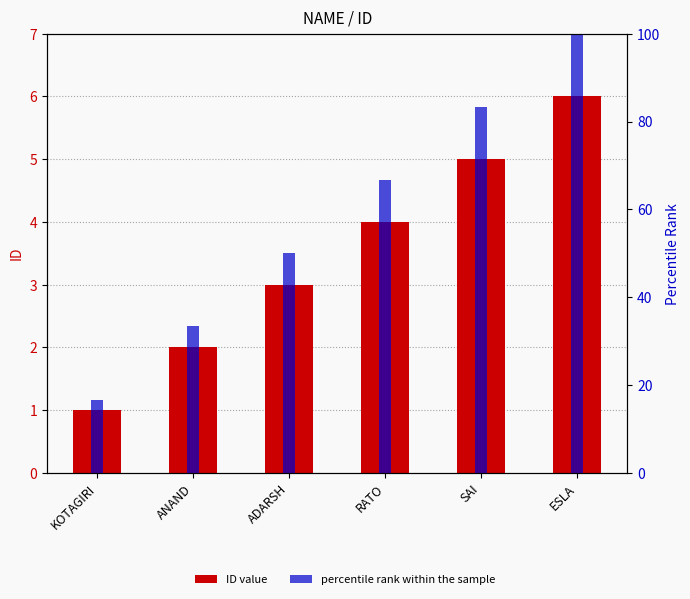

What is the value of the ID bar at the 4th from the left?

4.0